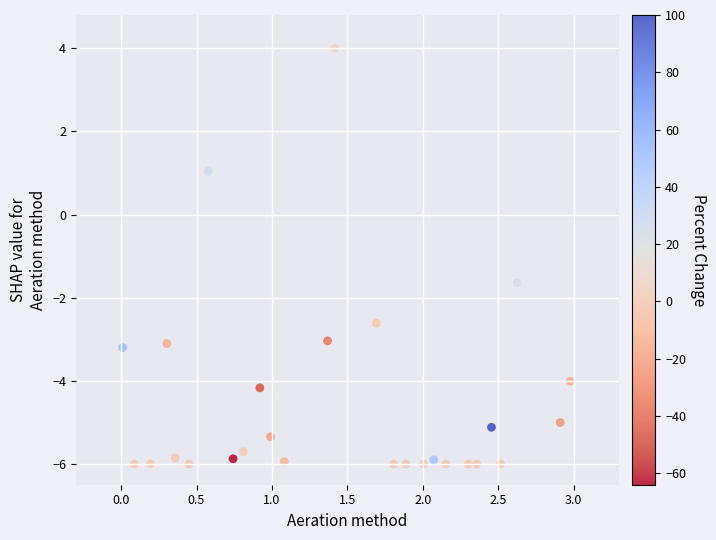

What Y value in the scatter plot is closest to -1?

-1.6